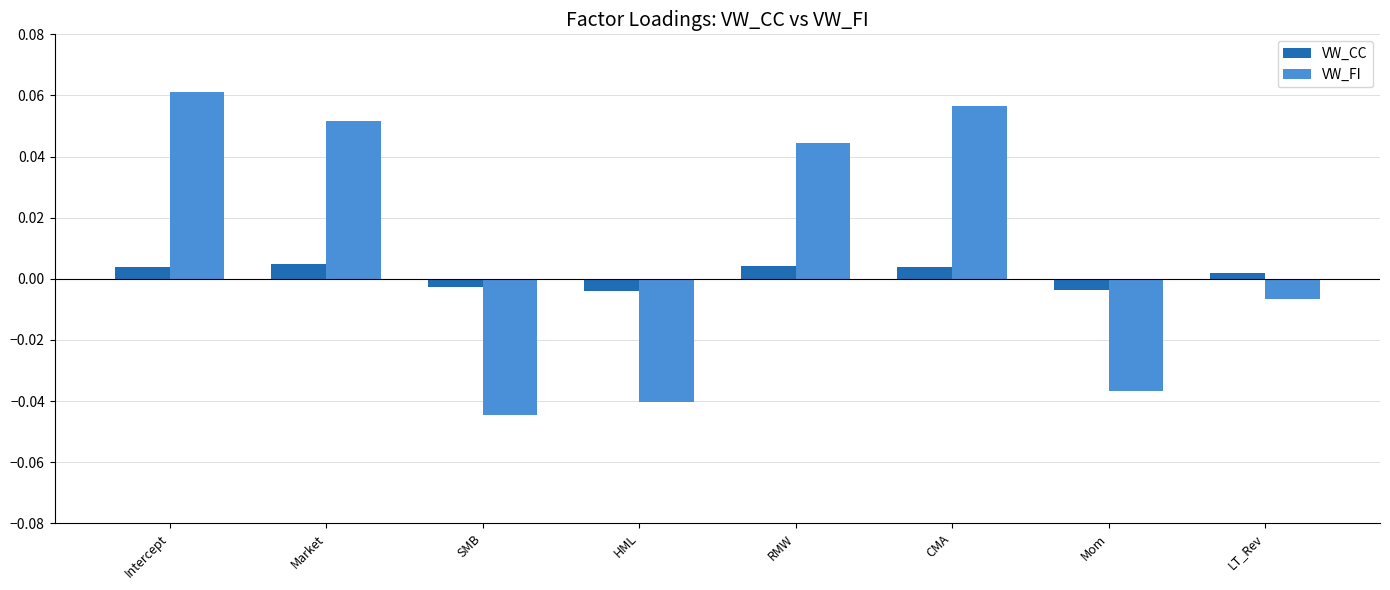

Where does the VW_FI series first go above 0?

Intercept